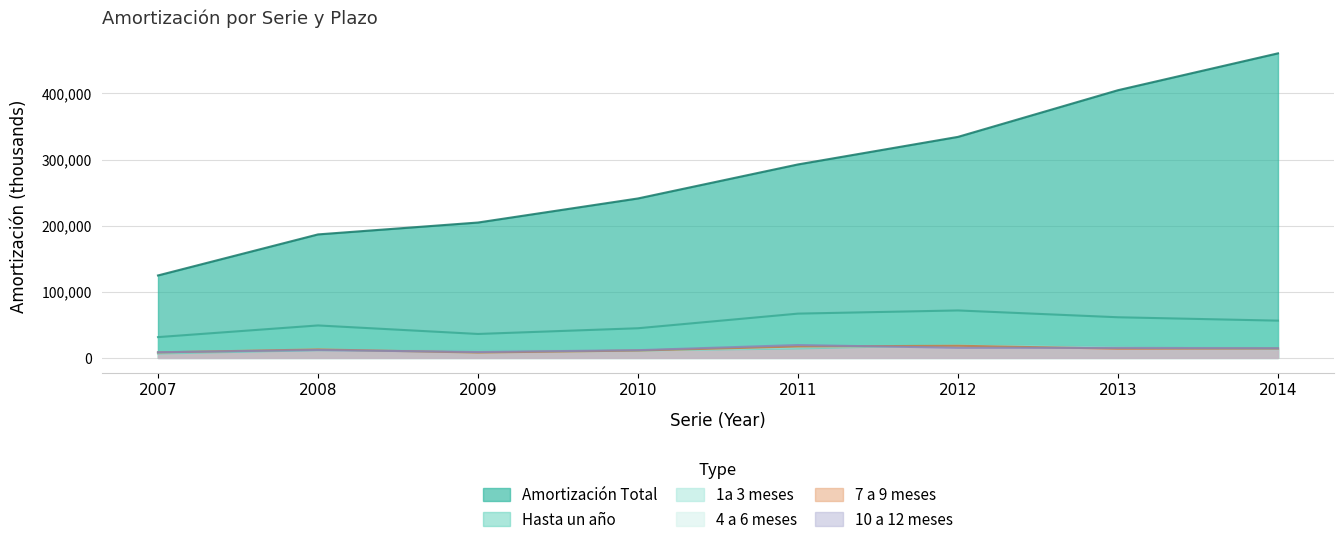

Which series ends up on top after the final intersection of Amortización 7 a 9 meses and Amortización 1a 3 meses?

Amortización 1a 3 meses